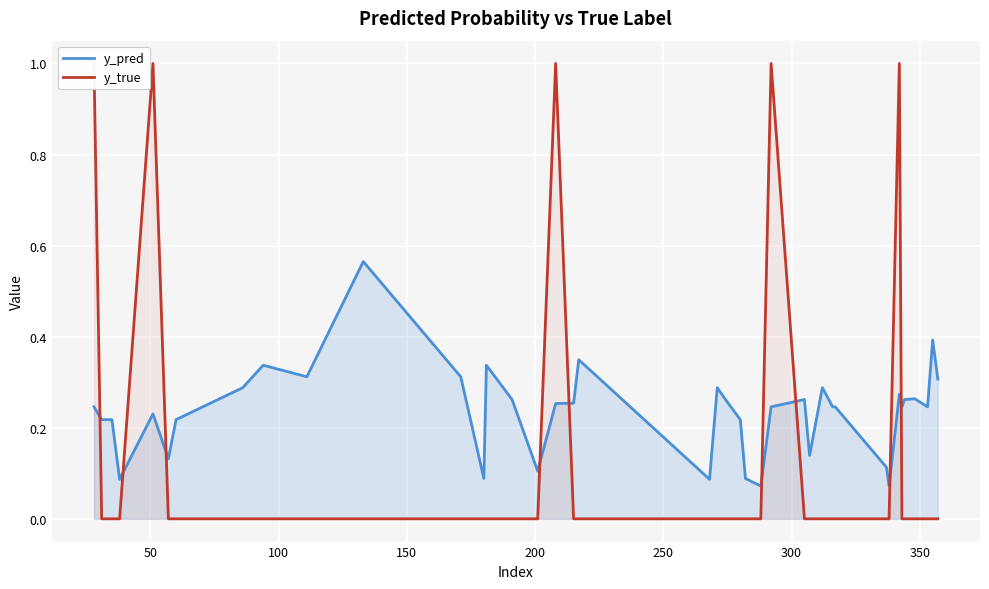

How many times do y_pred and y_true cross each other?

9